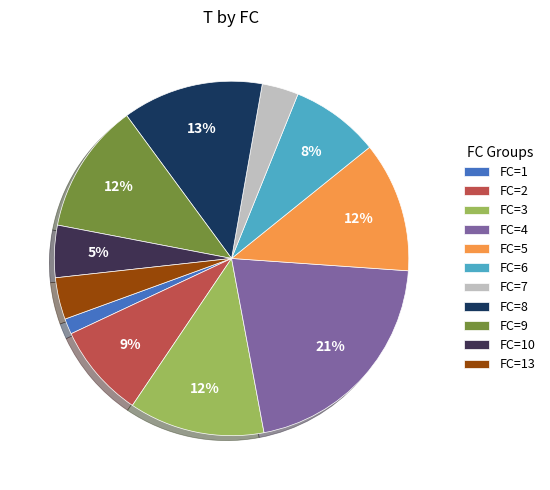

Which category has the smallest portion of the pie?

FC=1